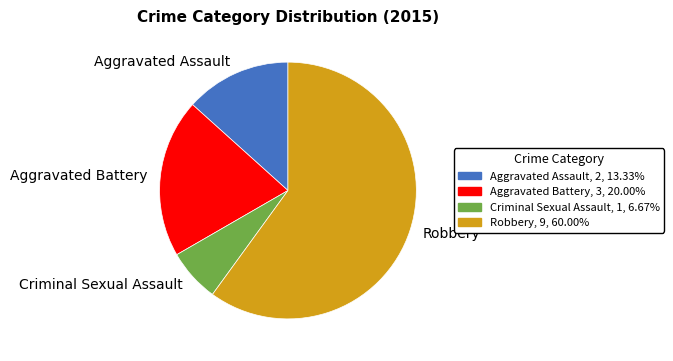

Which category accounts for the majority?

Robbery